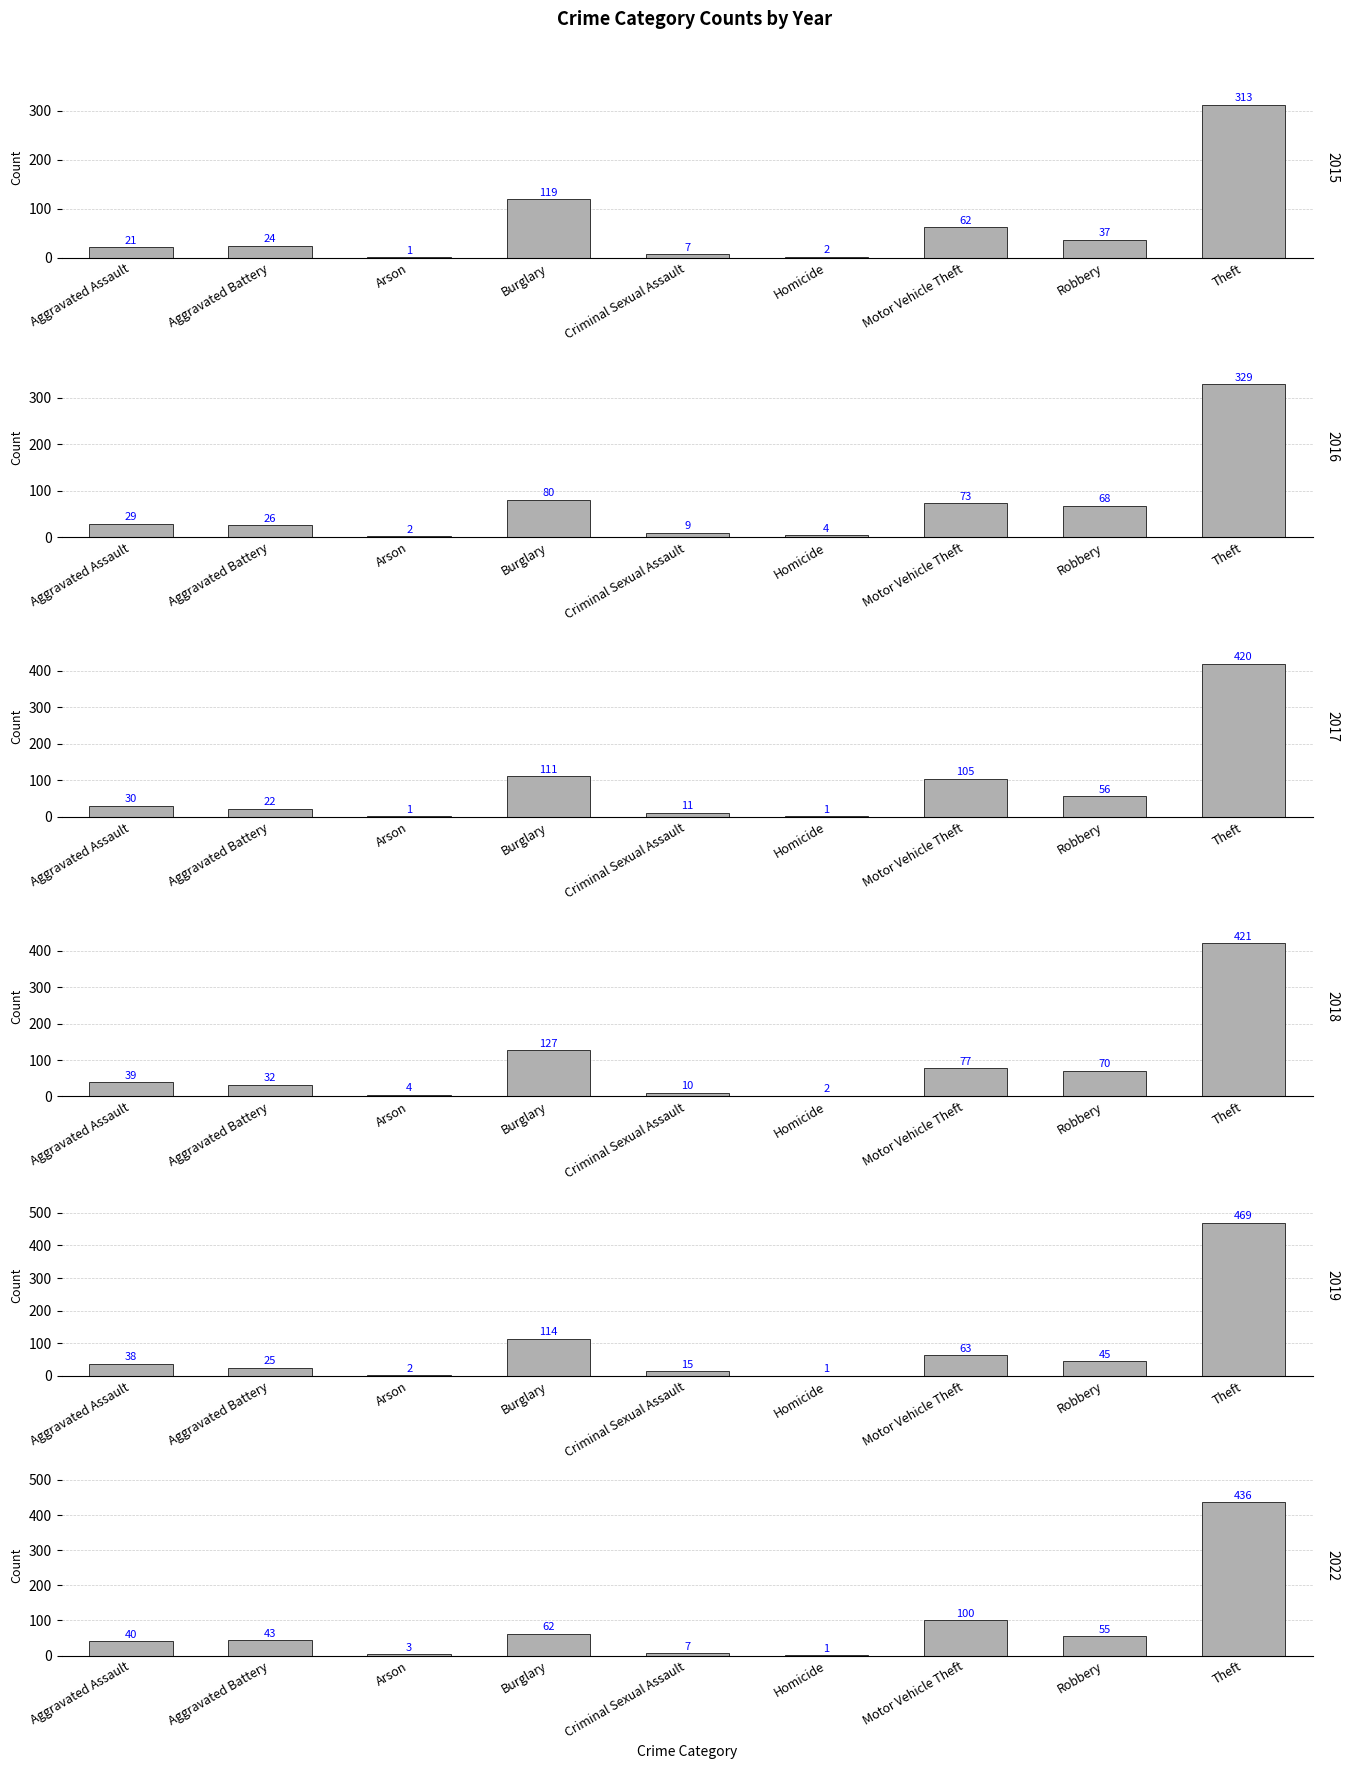

Reading right to left, list all the values displayed in this chart.

2015: Theft=313	Robbery=37	Motor Vehicle Theft=62	Homicide=2	Criminal Sexual Assault=7	Burglary=119	Arson=1	Aggravated Battery=24	Aggravated Assault=21
2016: Theft=329	Robbery=68	Motor Vehicle Theft=73	Homicide=4	Criminal Sexual Assault=9	Burglary=80	Arson=2	Aggravated Battery=26	Aggravated Assault=29
2017: Theft=420	Robbery=56	Motor Vehicle Theft=105	Homicide=1	Criminal Sexual Assault=11	Burglary=111	Arson=1	Aggravated Battery=22	Aggravated Assault=30
2018: Theft=421	Robbery=70	Motor Vehicle Theft=77	Homicide=2	Criminal Sexual Assault=10	Burglary=127	Arson=4	Aggravated Battery=32	Aggravated Assault=39
2019: Theft=469	Robbery=45	Motor Vehicle Theft=63	Homicide=1	Criminal Sexual Assault=15	Burglary=114	Arson=2	Aggravated Battery=25	Aggravated Assault=38
2022: Theft=436	Robbery=55	Motor Vehicle Theft=100	Homicide=1	Criminal Sexual Assault=7	Burglary=62	Arson=3	Aggravated Battery=43	Aggravated Assault=40